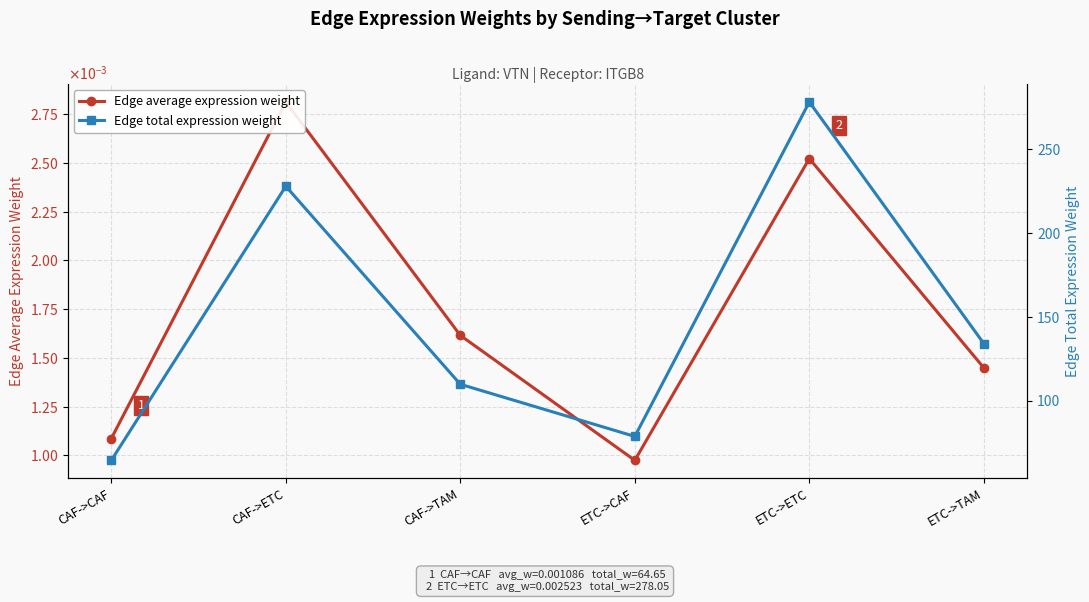

True or false: Edge average expression weight and Edge total expression weight intersect in this chart.

False